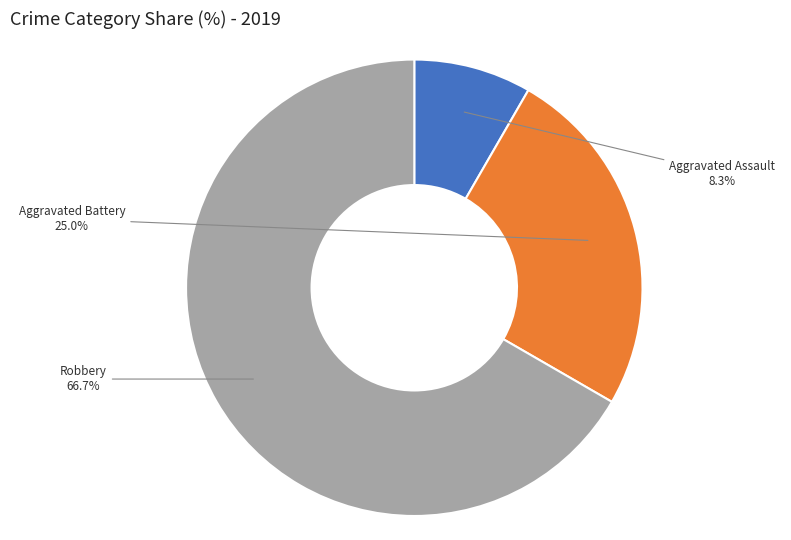

To the nearest percent, what percentage of the pie is Robbery?

67%